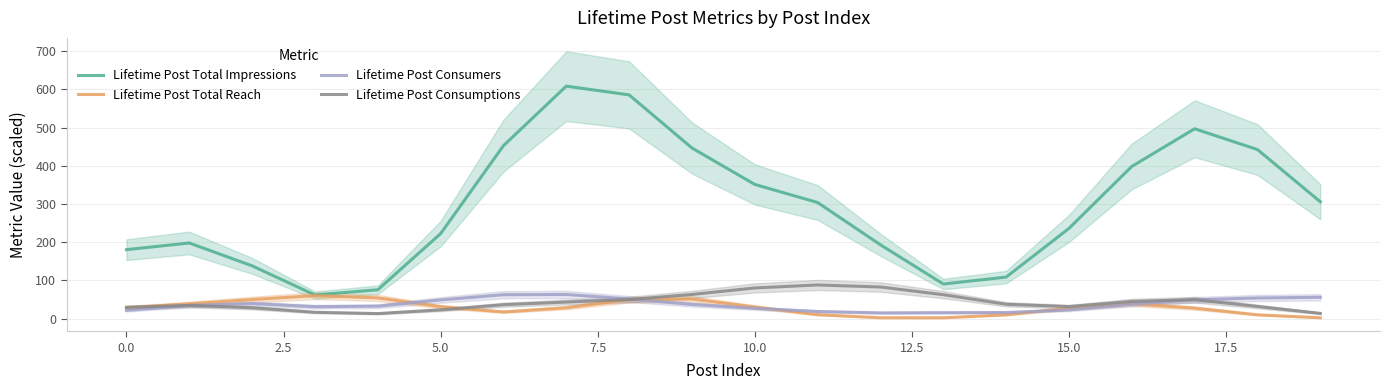

True or false: Lifetime Post Consumptions and Lifetime Post Total Impressions cross at least once.

False